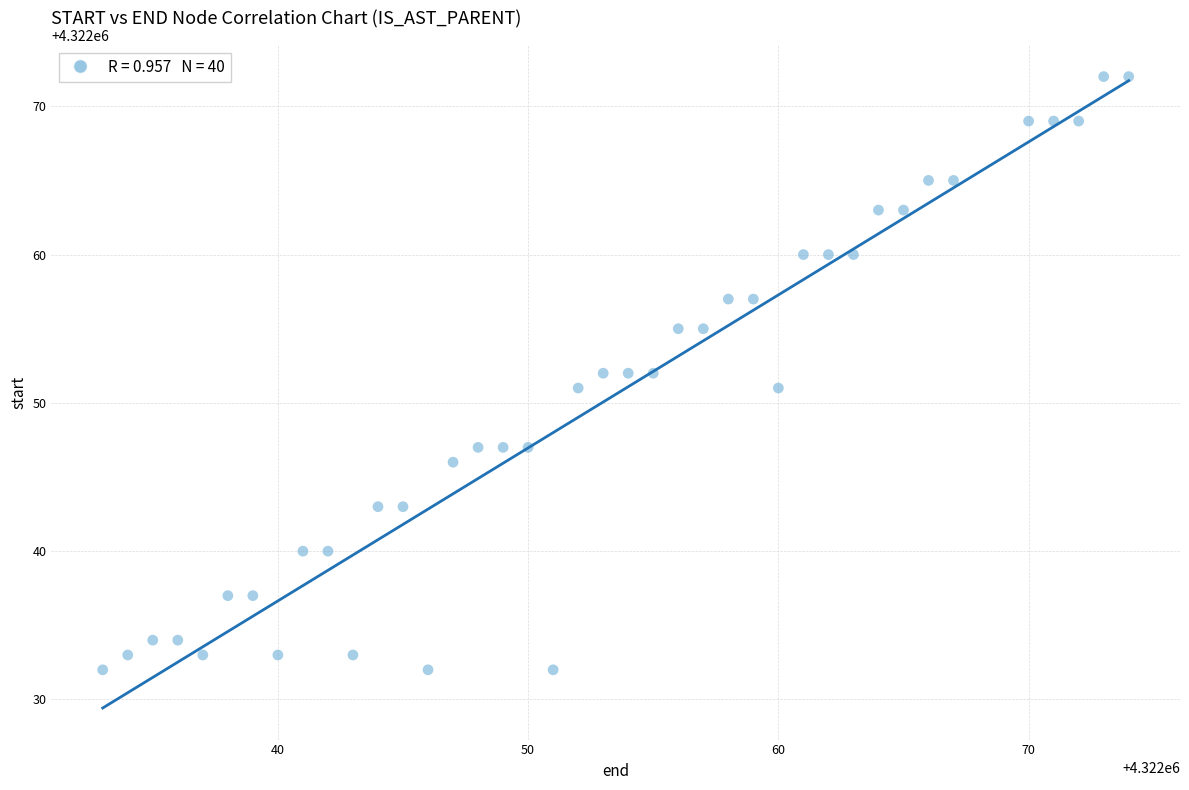

What is the range of X values (max minus min)?

41